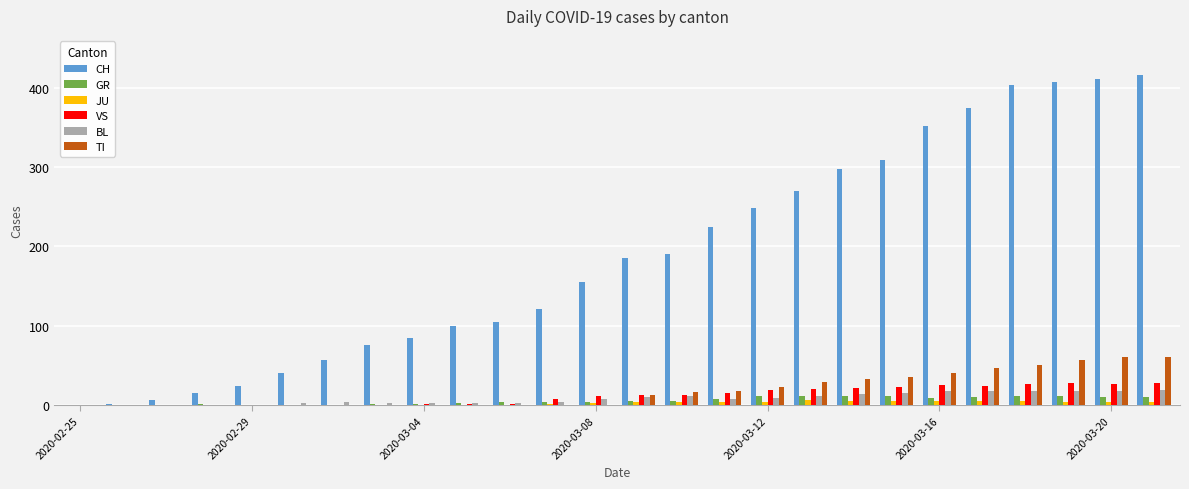

What is the sum of all BL values?

209